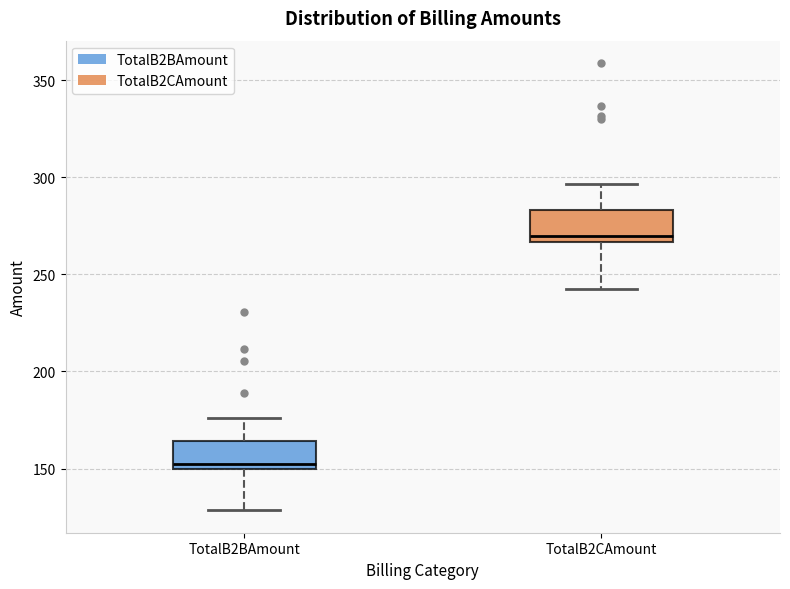

Reading left to right, read every box against the y-axis: the position of its median line, the range the box covers, and the ends of its whiskers. The values are not printed on the chart, so give them approximately, as read against the axis.

TotalB2BAmount: median 150 (just above the box's lower edge), box 150 to 165, whiskers 130 to 175
TotalB2CAmount: median 270, box 265 to 285, whiskers 245 to 295